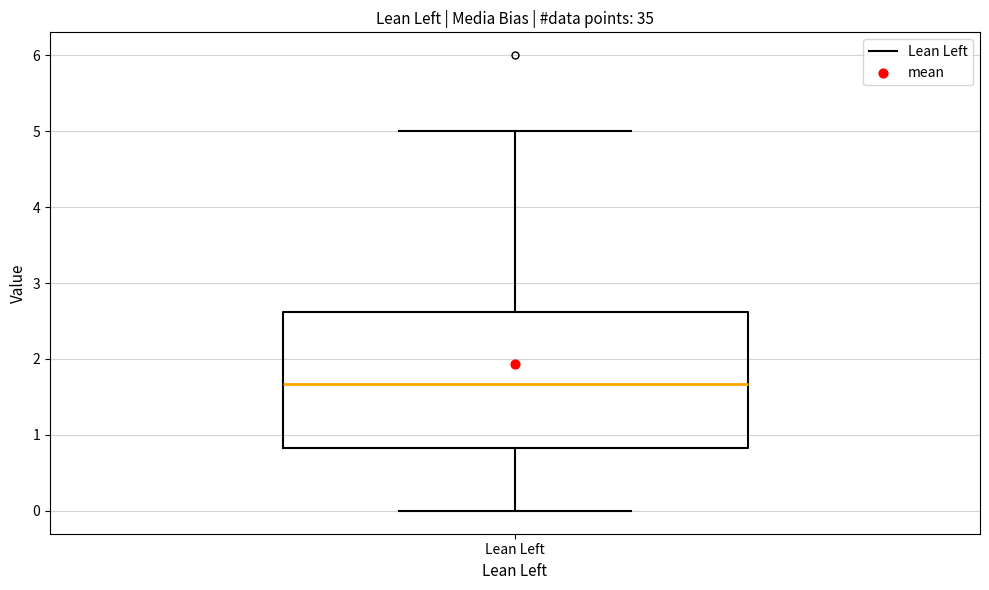

Transcribe this box plot: give where the median line is, the range the box spans, and where the two whiskers end, as read against the y-axis. The values are not printed on the chart, so give them approximately, as read against the axis.

median 1.7, box 0.8 to 2.6, whiskers 0.0 to 5.0